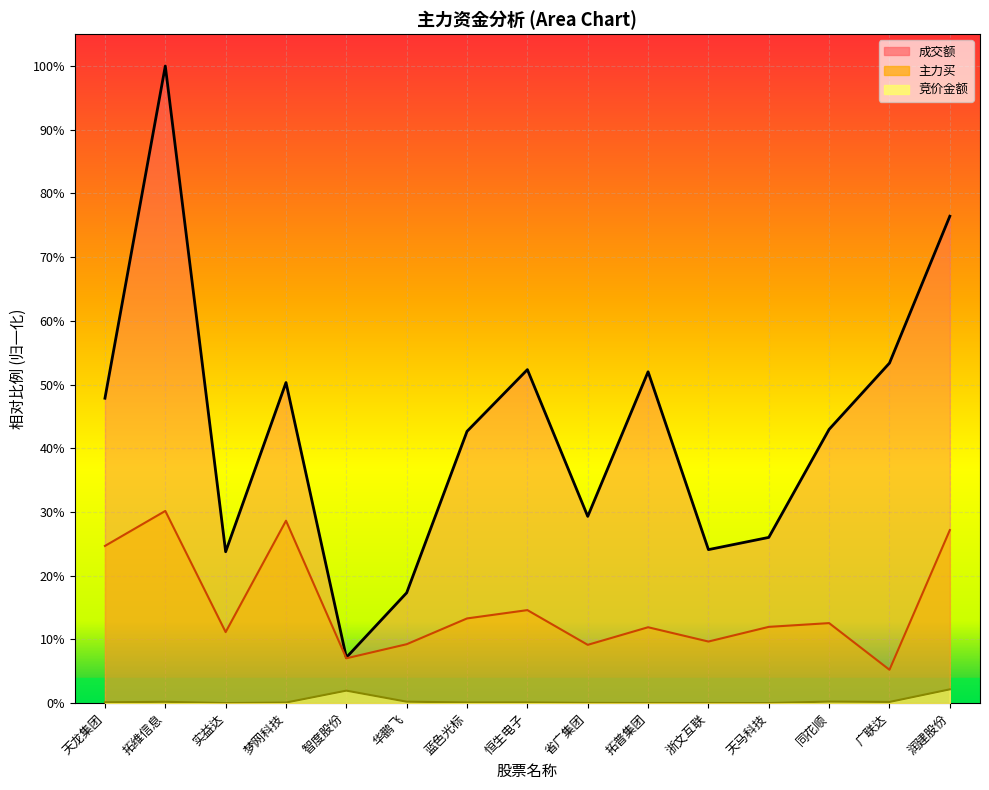

What is the value of the 成交额 point at the 10th from the left?

0.5